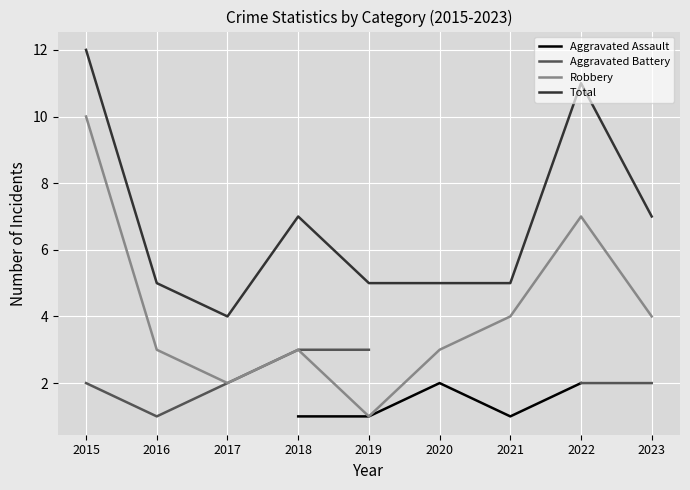

What is the value of the Total point at the 8th from the left?

11.0